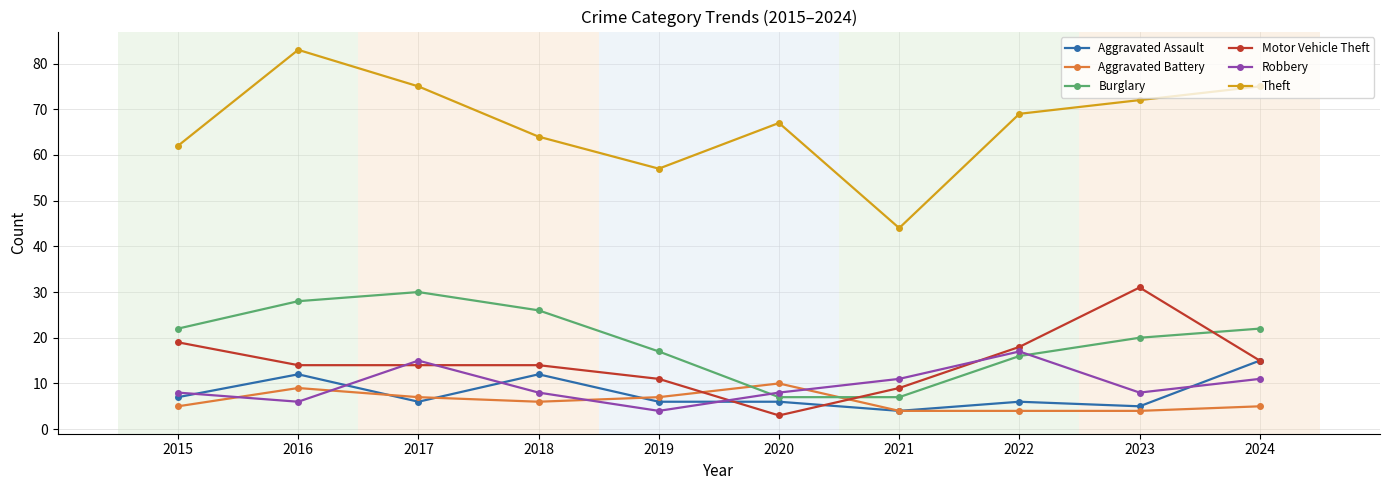

Which series has the largest range (max minus min)?

Theft